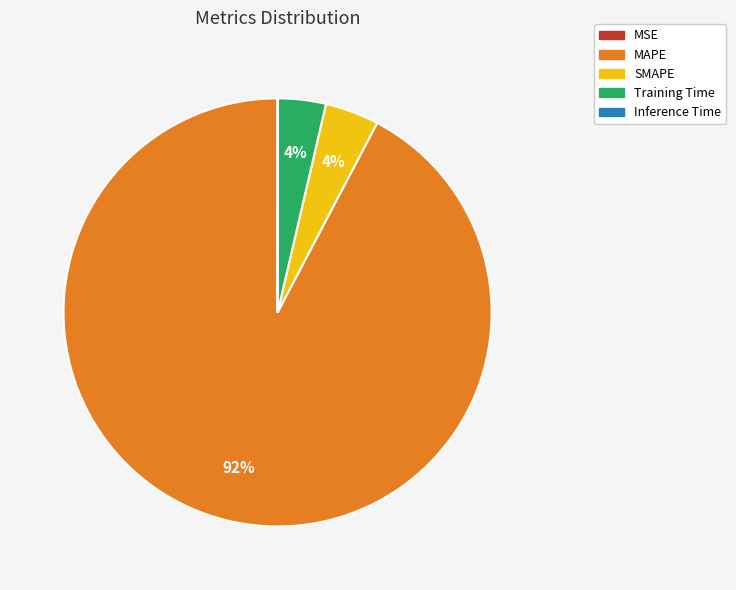

True or false: MAPE accounts for 92% of the total.

True